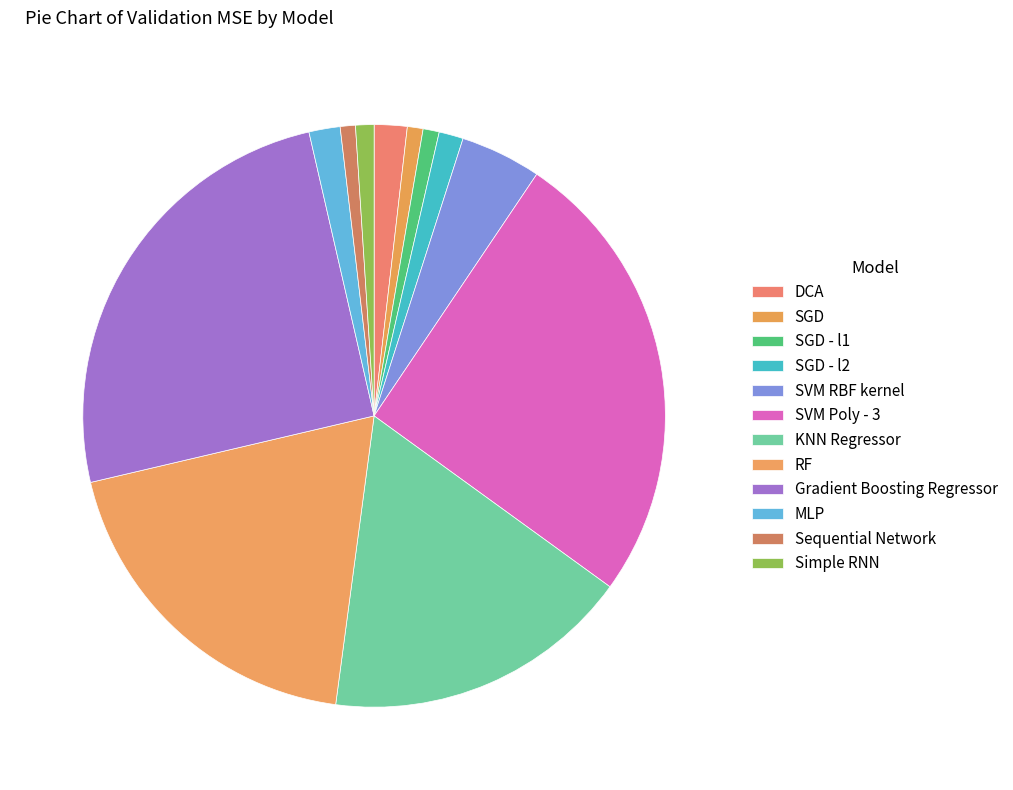

What is the change in value from SVM RBF kernel to Gradient Boosting Regressor?

+26.4